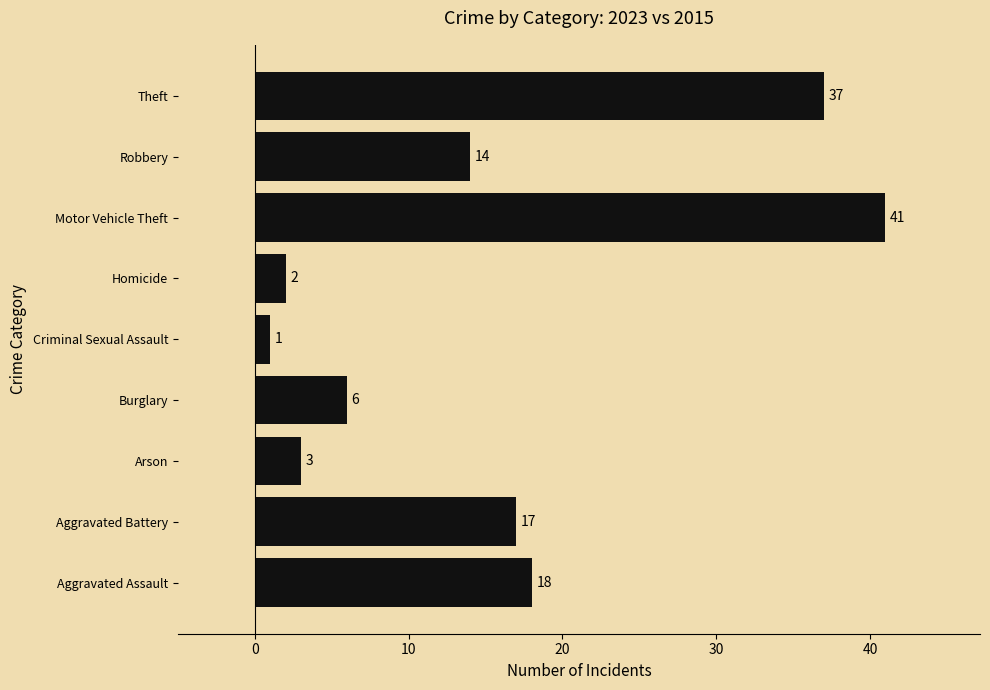

Rank the categories by value from highest to lowest.

Motor Vehicle Theft, Theft, Aggravated Assault, Aggravated Battery, Robbery, Burglary, Arson, Homicide, Criminal Sexual Assault